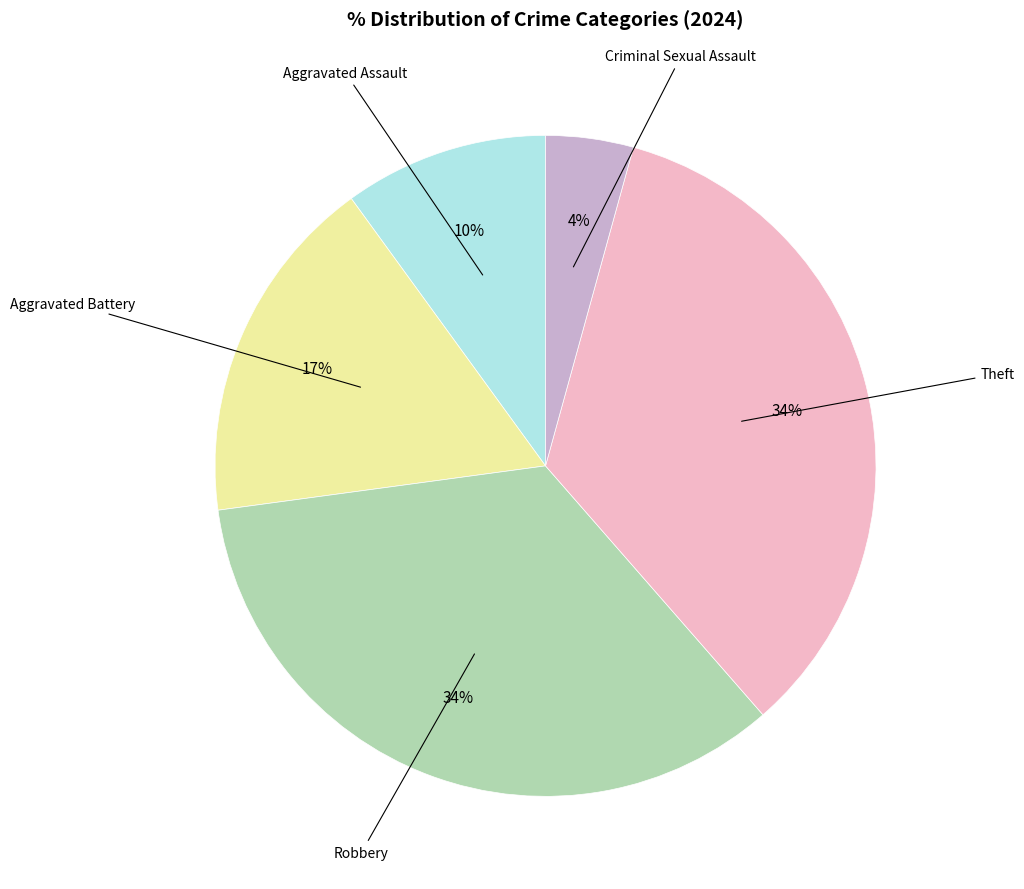

How many slices are in this pie chart?

5